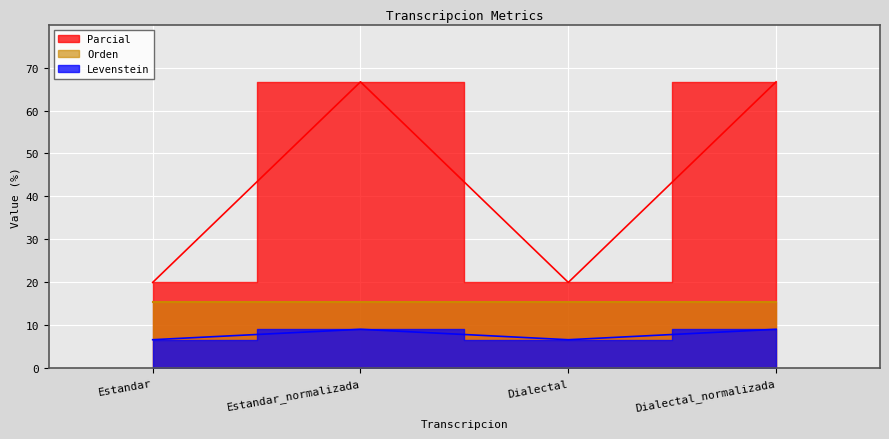

At which category does Levenstein reach its first local valley?

Dialectal